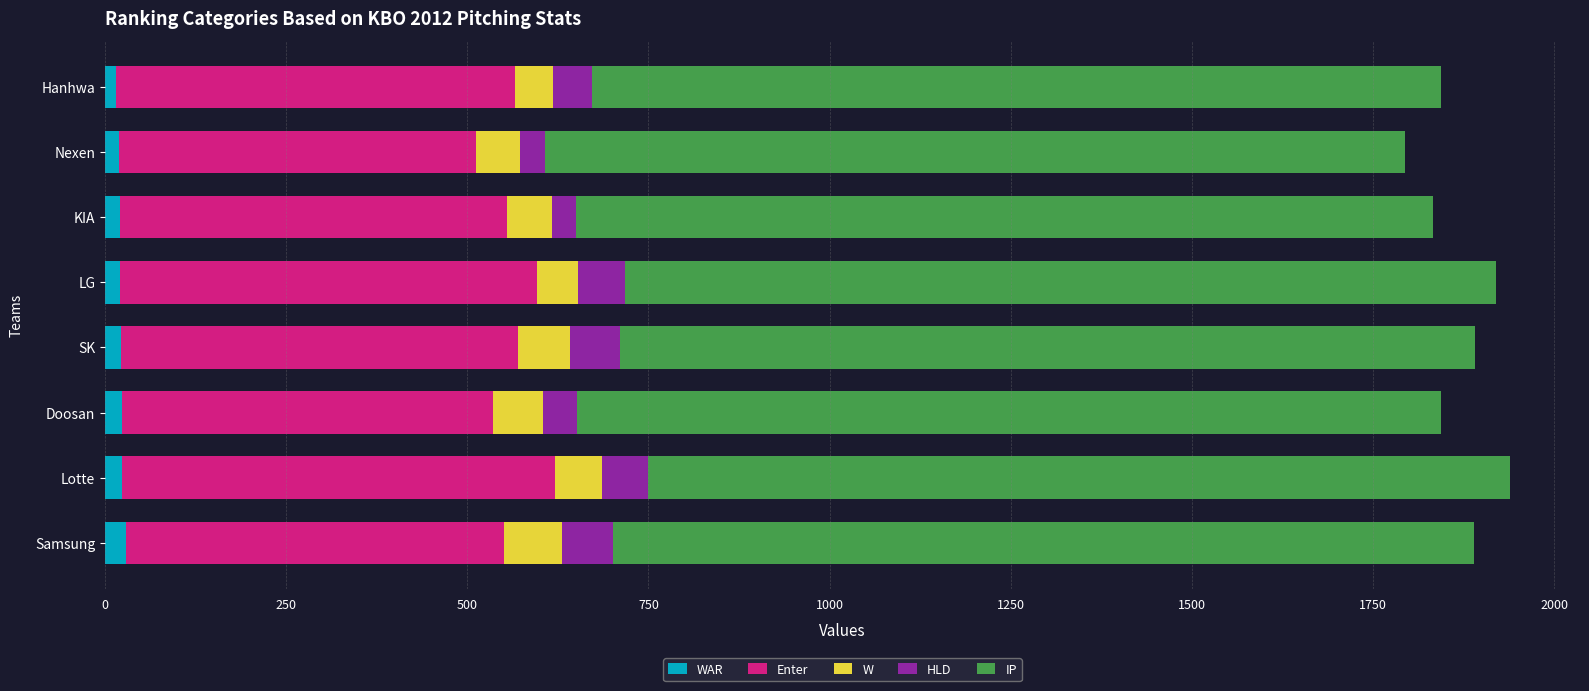

What are all the series names shown in the legend?

WAR, Enter, W, HLD, IP